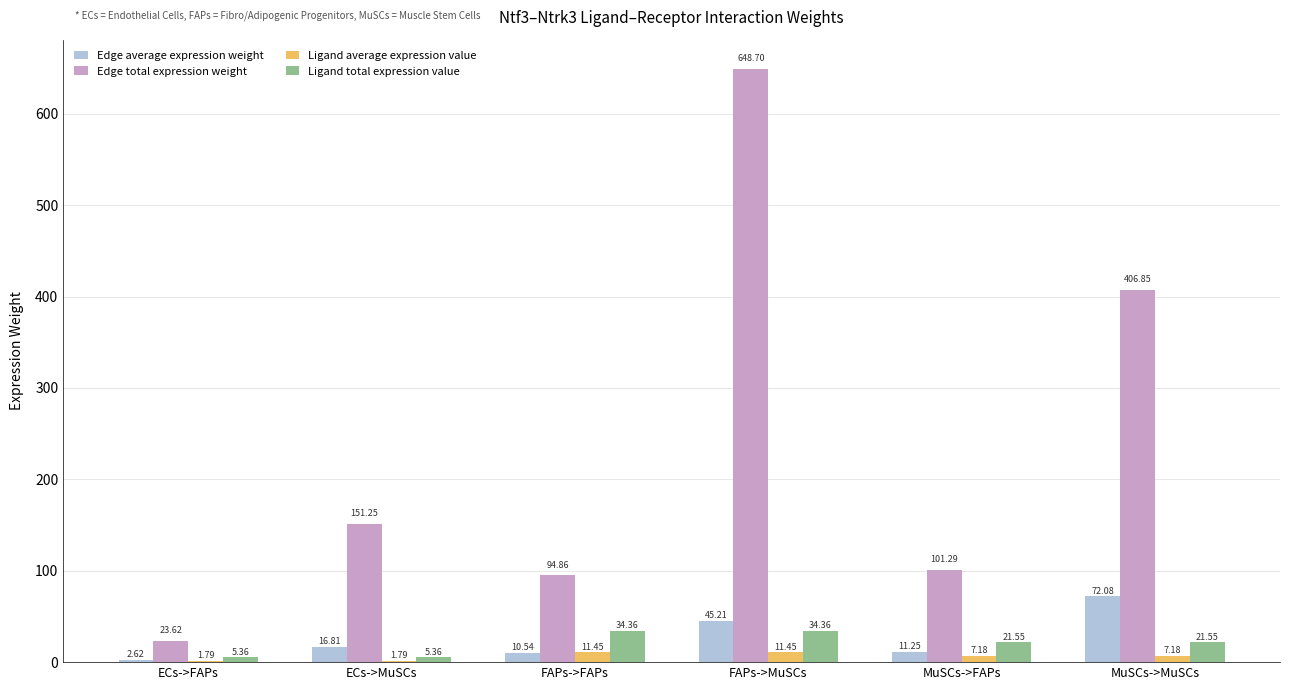

At which label does Edge total expression weight first exceed 151?

ECs->MuSCs